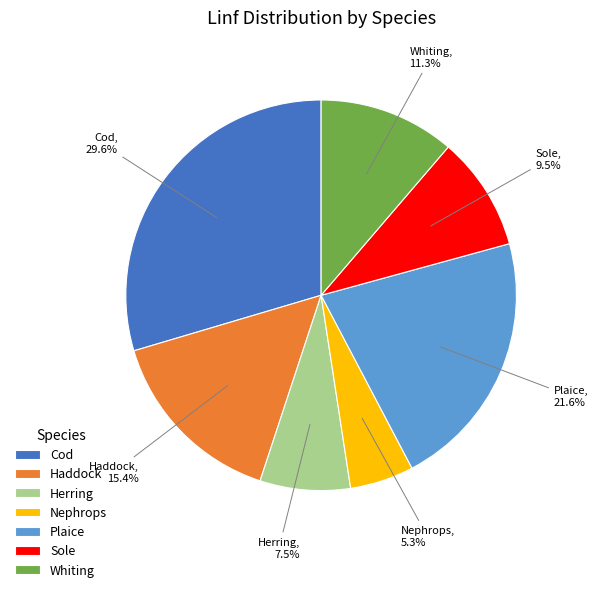

To the nearest percent, what is the difference between the largest and smallest slice percentages?

24%